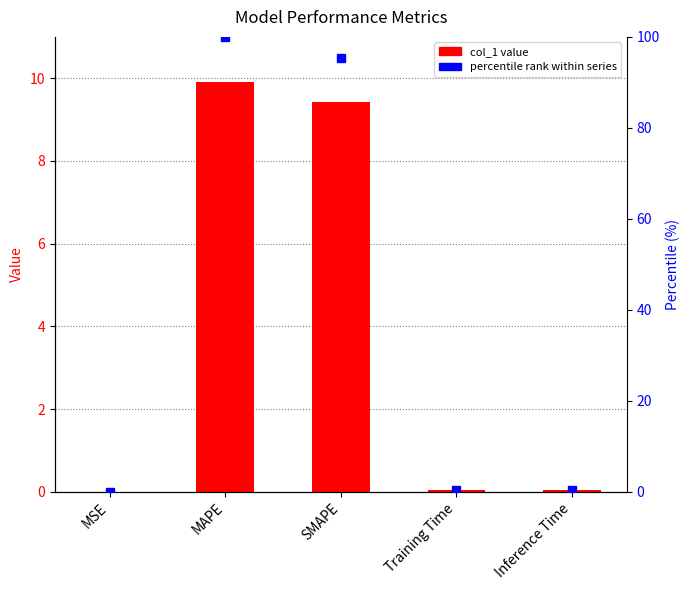

At Training Time, list the series in order from largest to smallest.

percentile rank, col_1